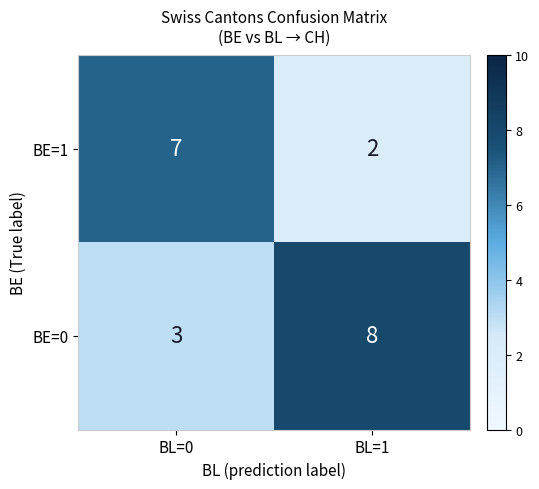

Which series has the largest total across all categories?

BE=0